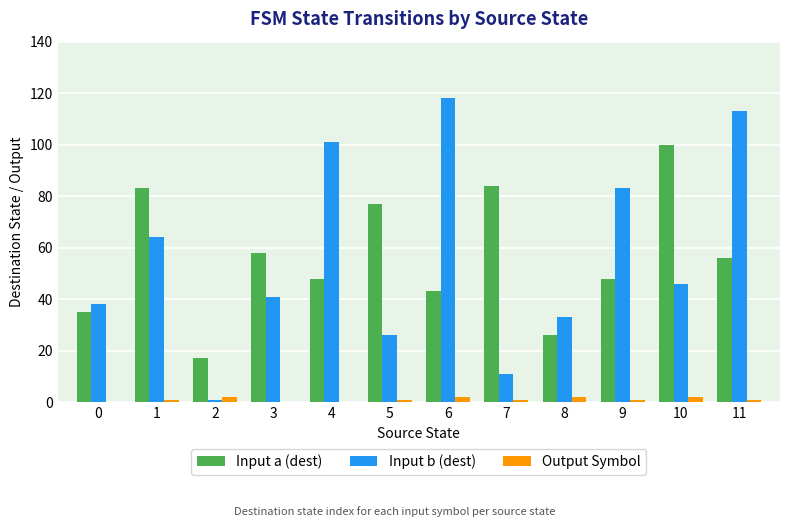

Are the bars grouped side by side (vs. stacked)?

Yes